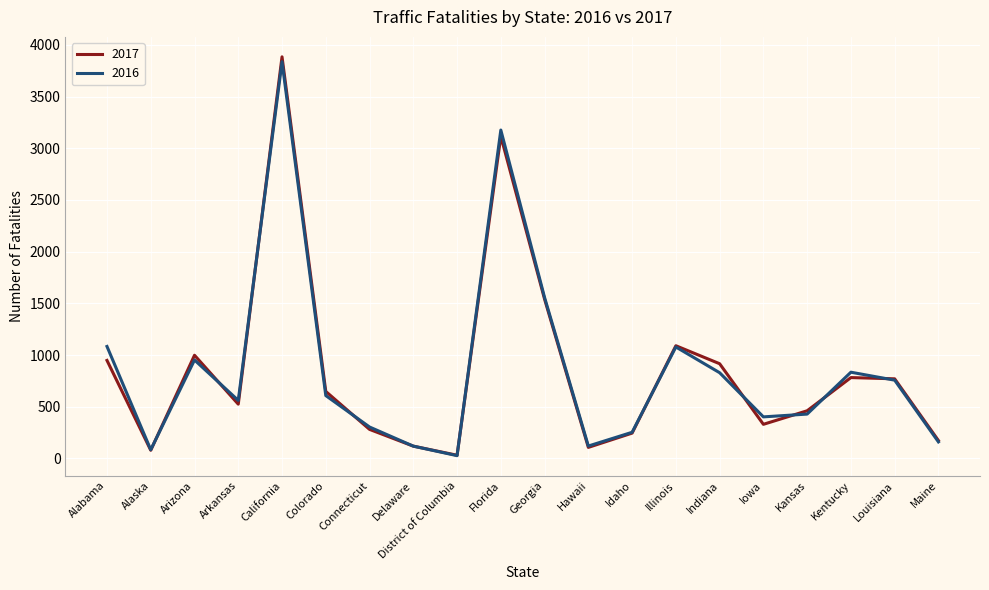

What value does the 2017 series have at Alaska, to the nearest 10?

80